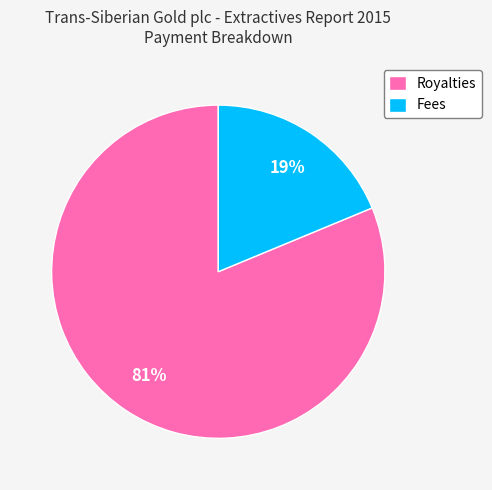

Do Royalties and Fees together represent more than half of the pie?

Yes